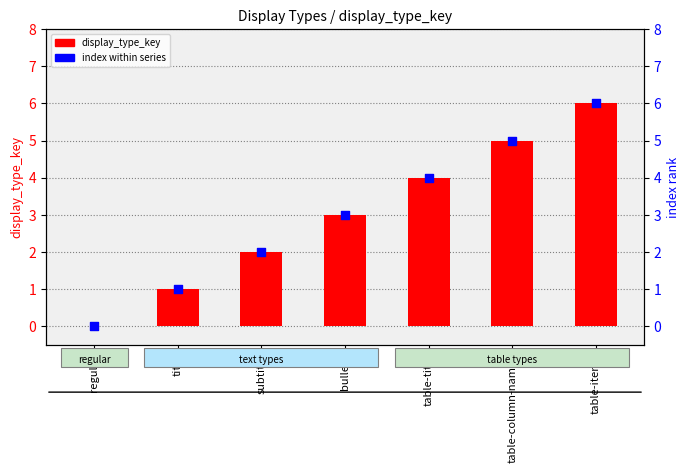

At how many categories does at least one series exceed 4?

2